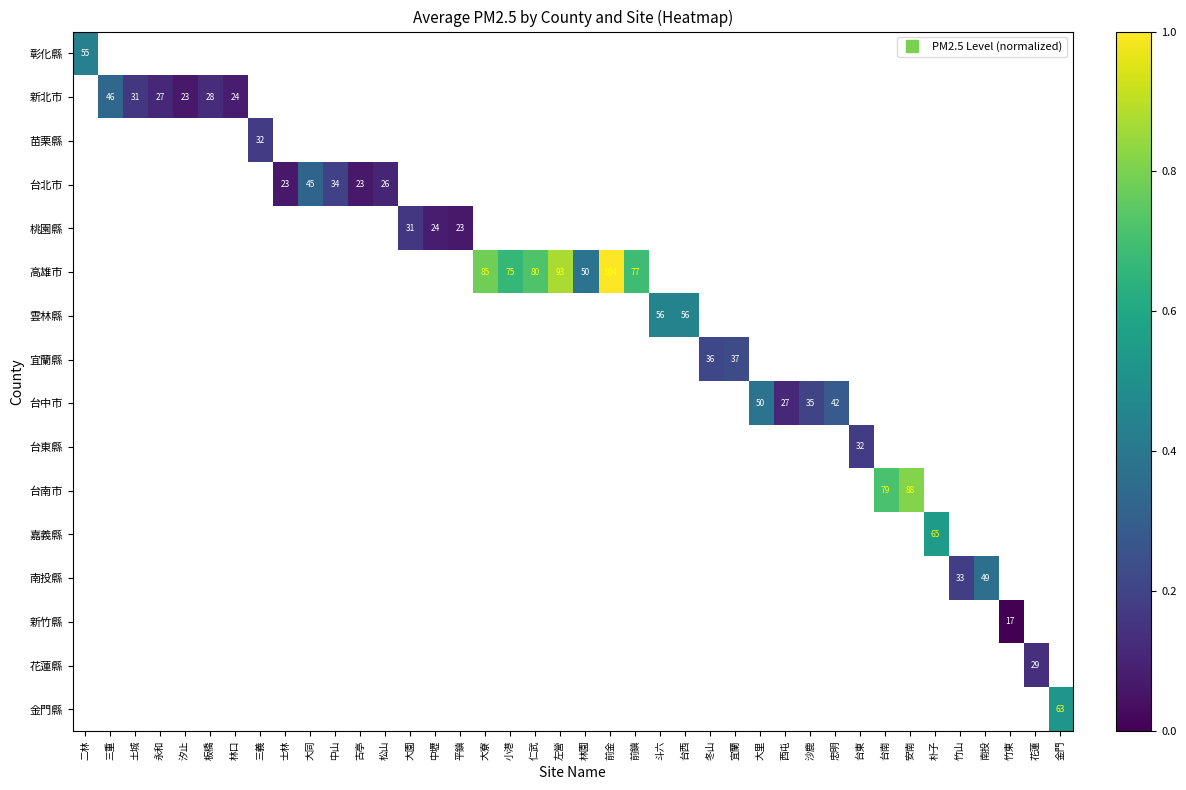

Which category has the highest value across all series?

前金